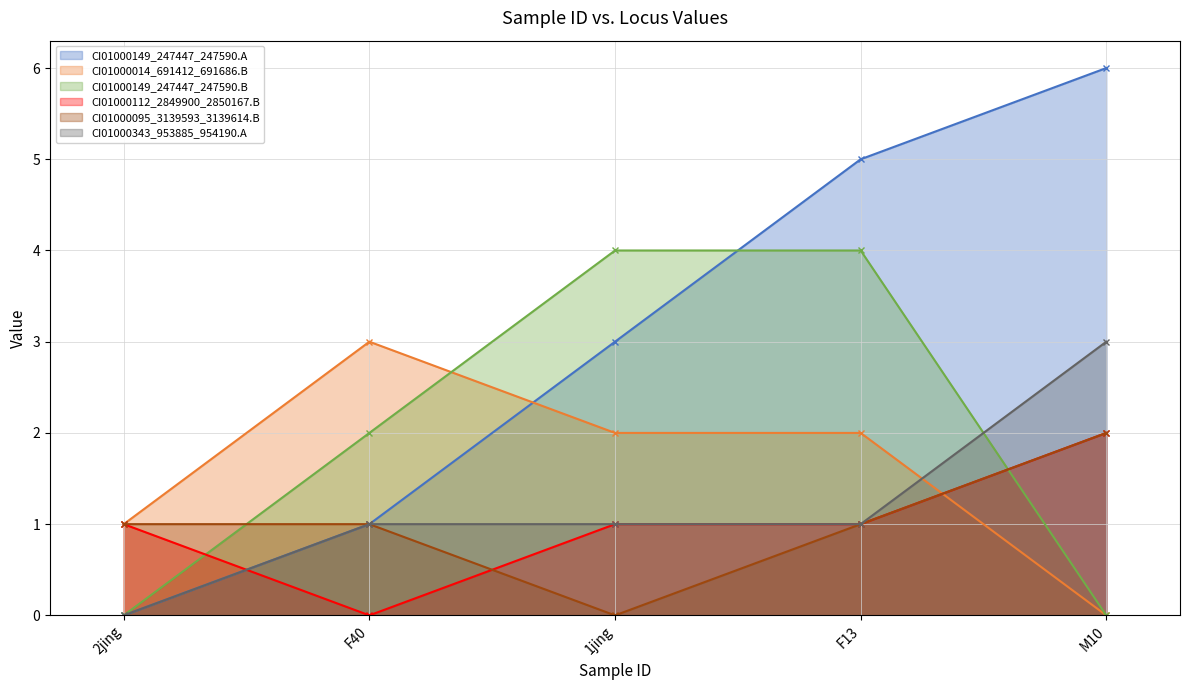

Does the chart display data point markers on the line(s)?

Yes